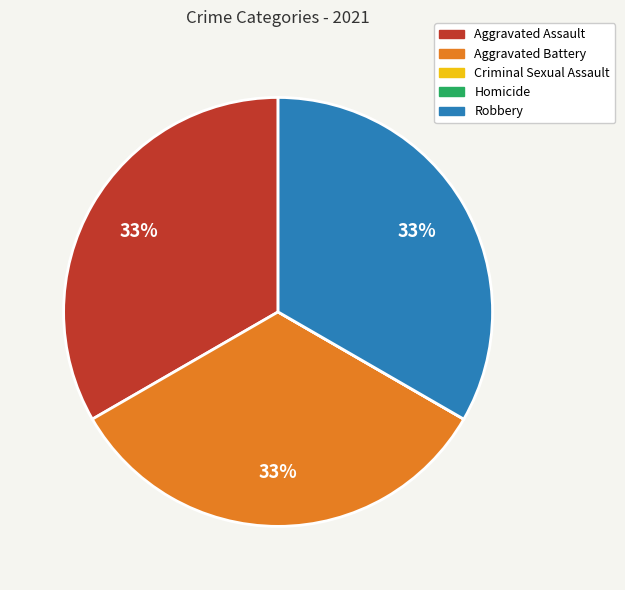

Is it true that Aggravated Battery is 47% of the pie?

False